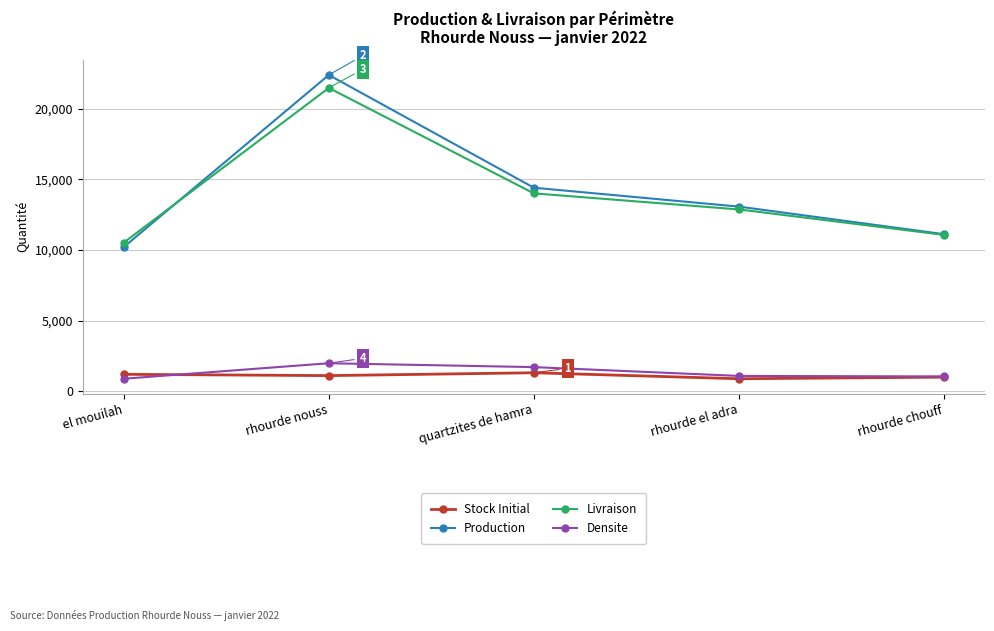

How many interior local peaks does the Stock Initial series have?

1